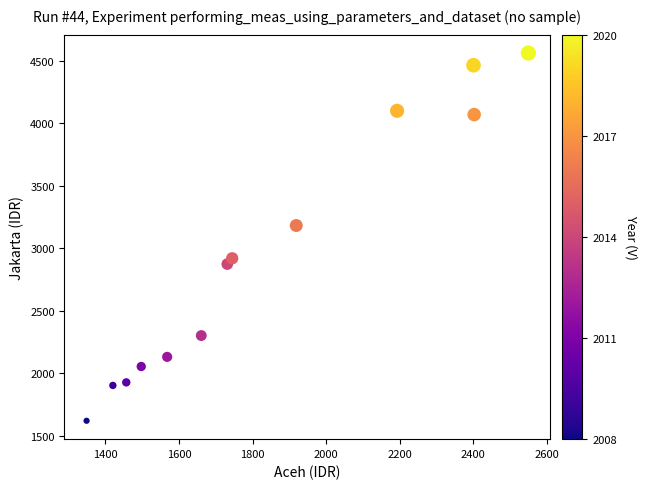

What is the range of X values (max minus min)?

1200.5